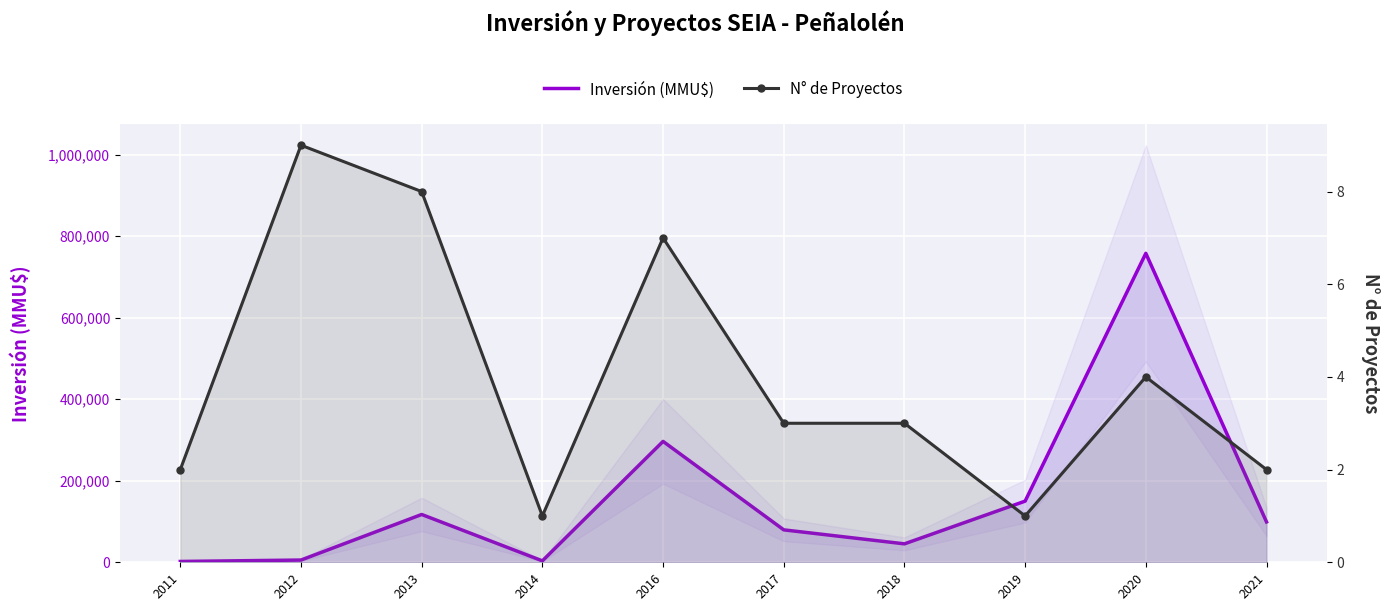

Reading left to right, extract all data points from this chart.

Inversión (MMU$): 2011=2031	2012=5500	2013=117250	2014=3500	2016=296513	2017=79542	2018=45221	2019=150000	2020=757726	2021=98978
N° de Proyectos: 2011=2	2012=9	2013=8	2014=1	2016=7	2017=3	2018=3	2019=1	2020=4	2021=2